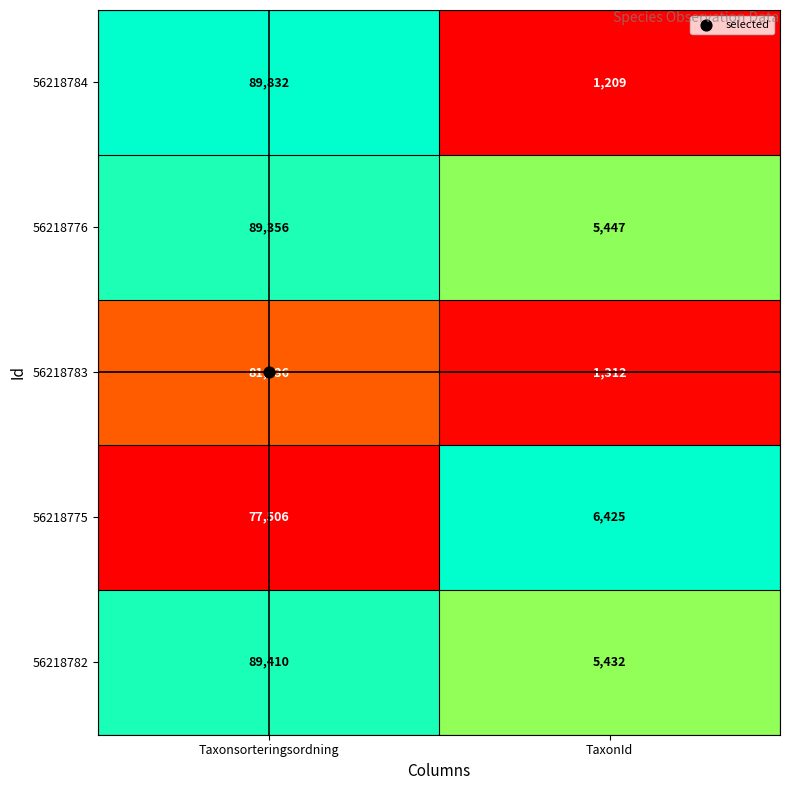

Which series has the largest total across all categories?

56218782